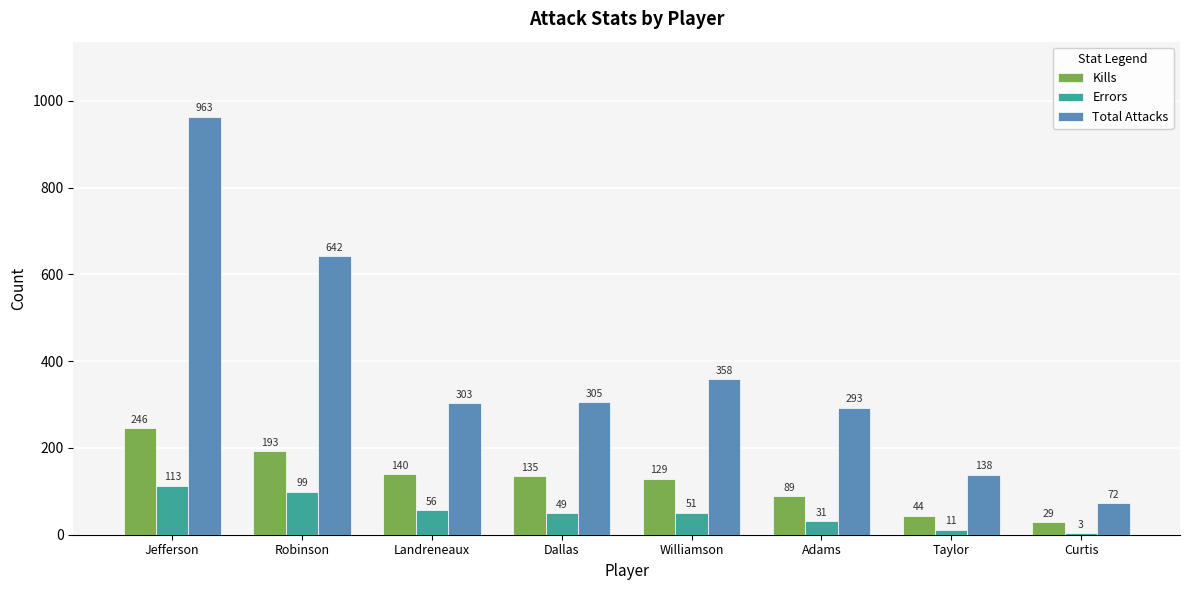

What is the sum of the Total Attacks values at Taylor and Dallas?

443